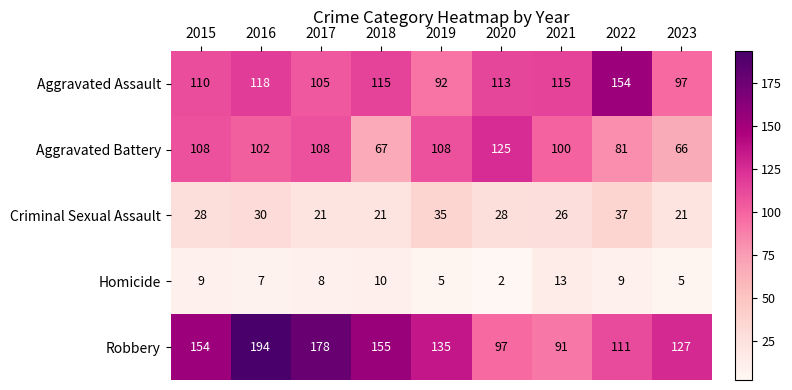

Is it true that Homicide equals 7 at 2019?

False